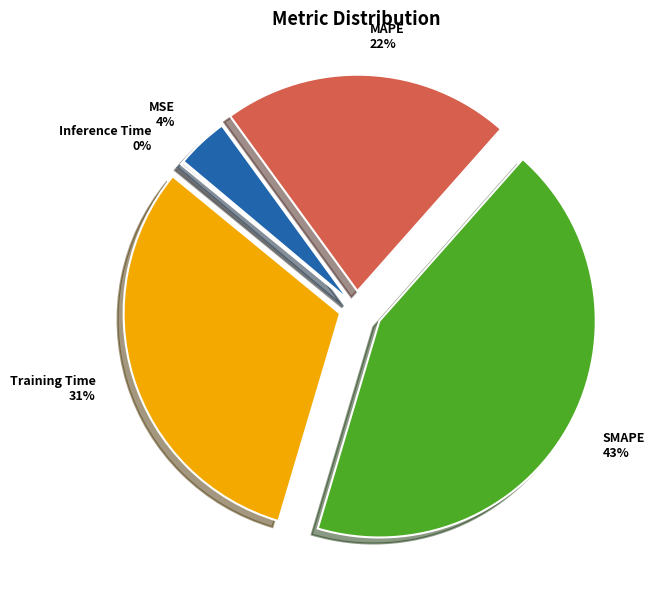

To the nearest percent, what is the difference between the largest and smallest slice percentages?

43%